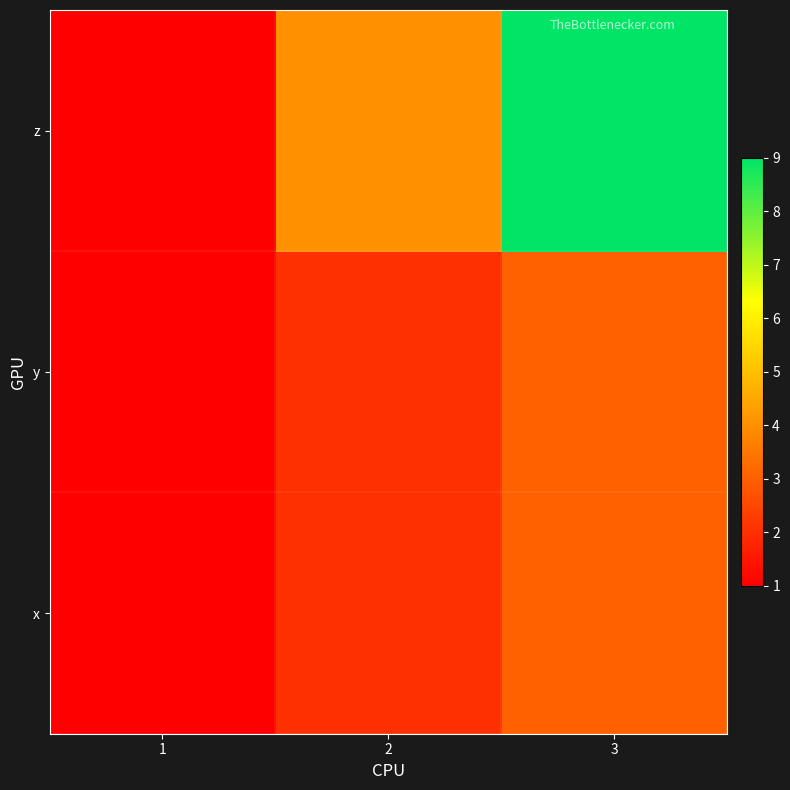

List the series in order of their peak value, lowest first.

x, y, z